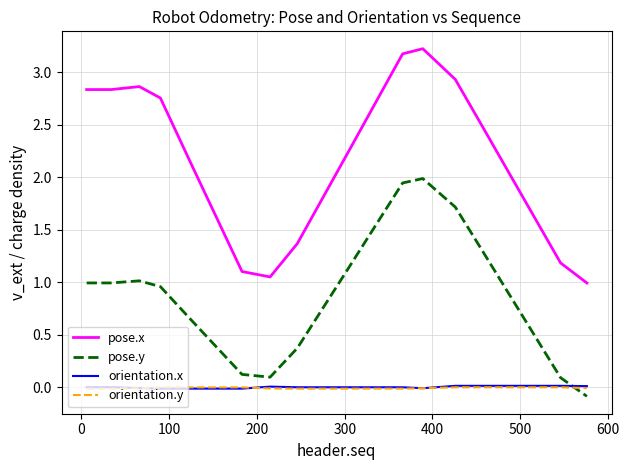

How many values in the pose.y series exceed 0?

19